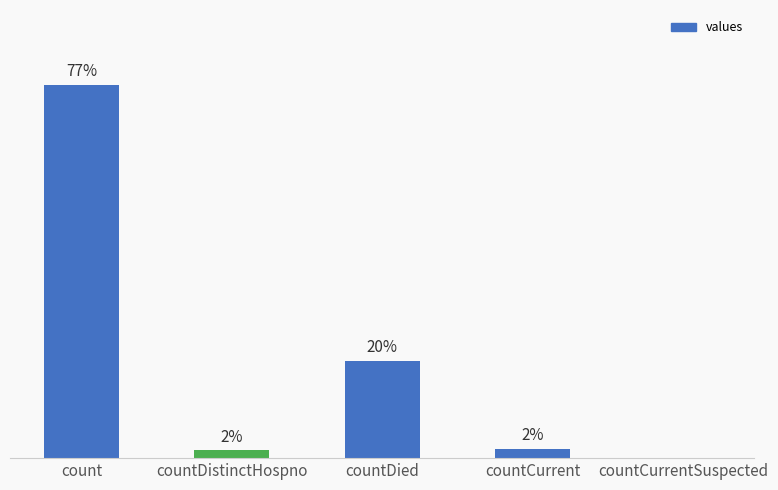

Are the bars horizontal?

No